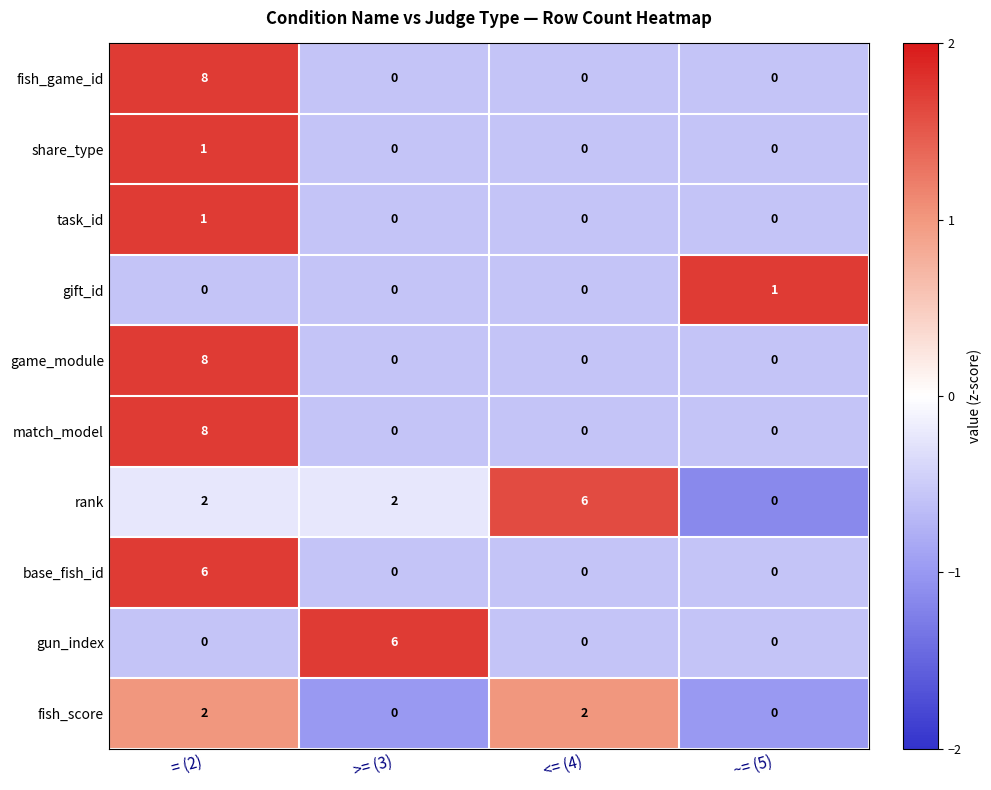

How many share_type values are between 0 and 1?

4